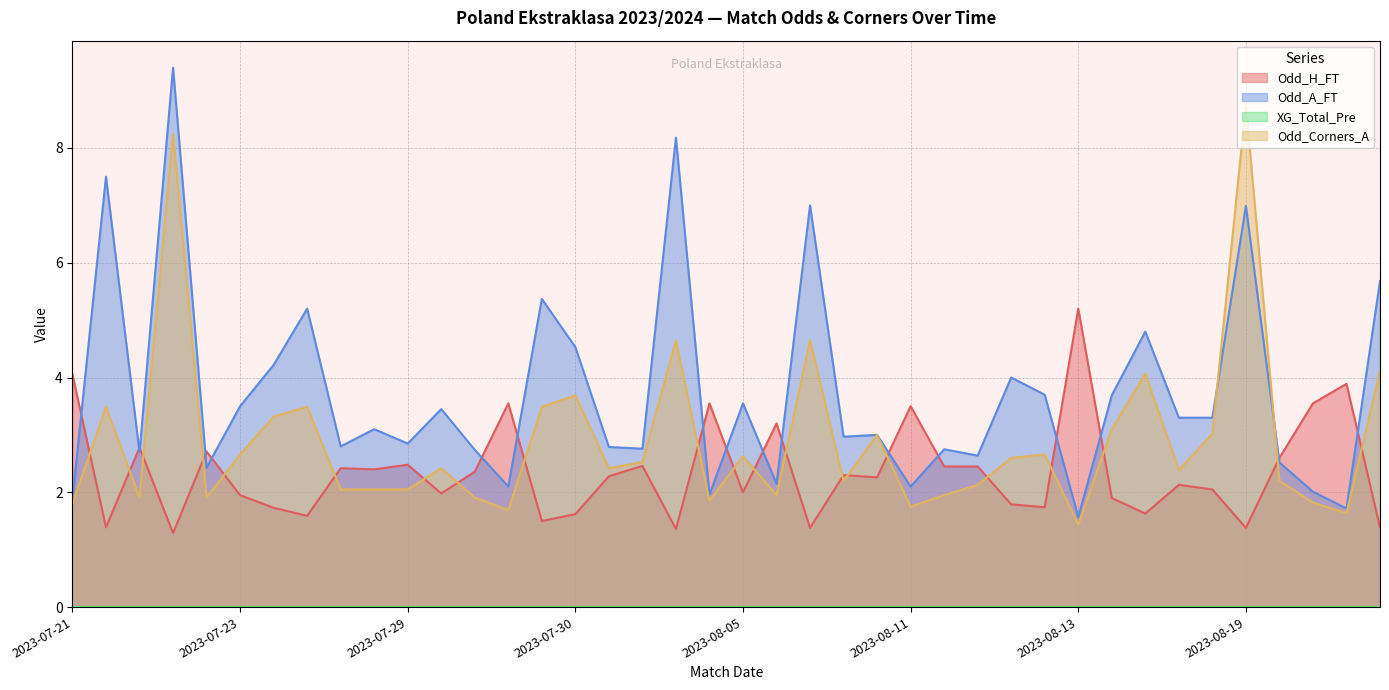

What is the greatest value displayed?

9.4